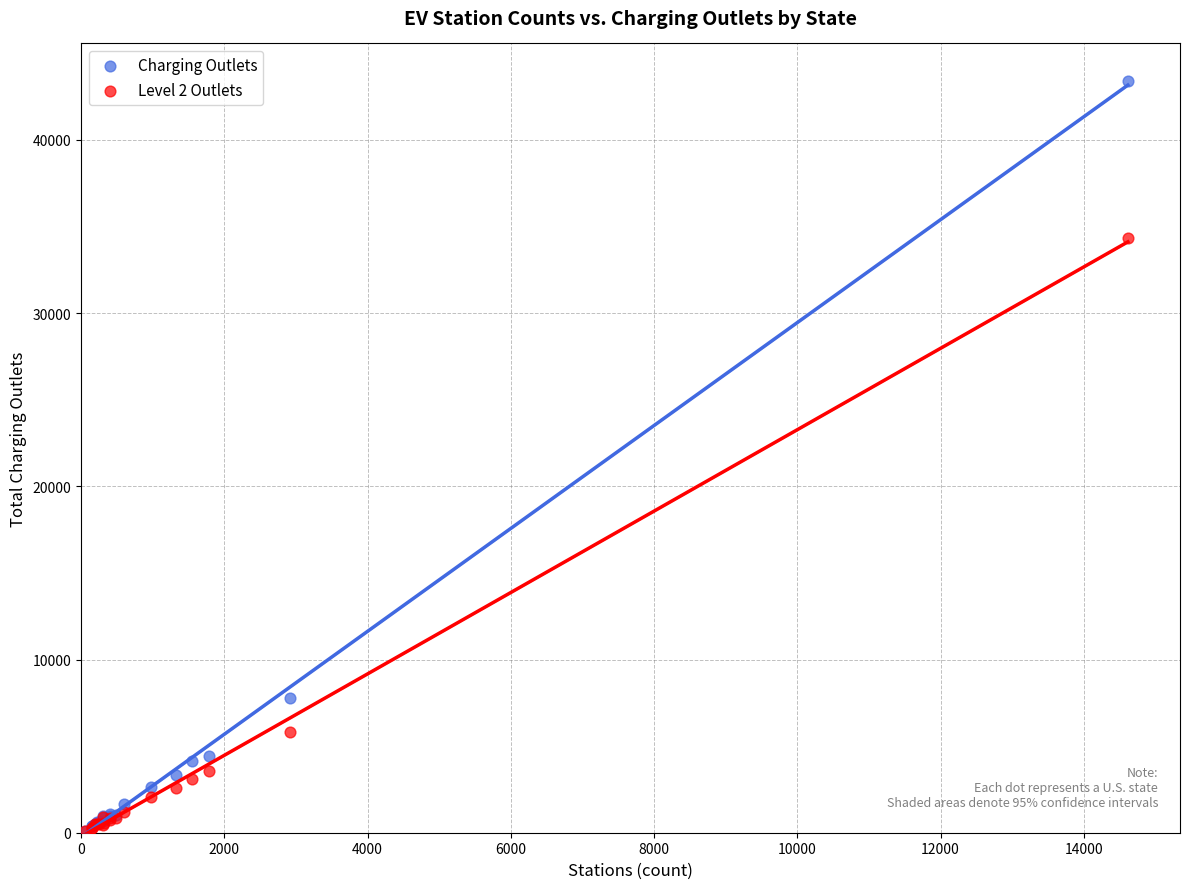

What are all the series names shown in the legend?

Charging Outlets, Level 2 Outlets